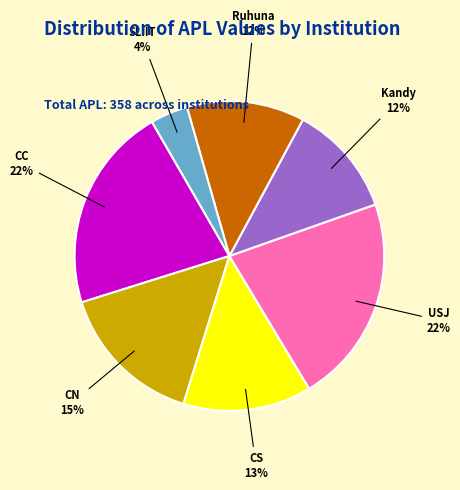

True or false: Ruhuna accounts for 12% of the total.

True